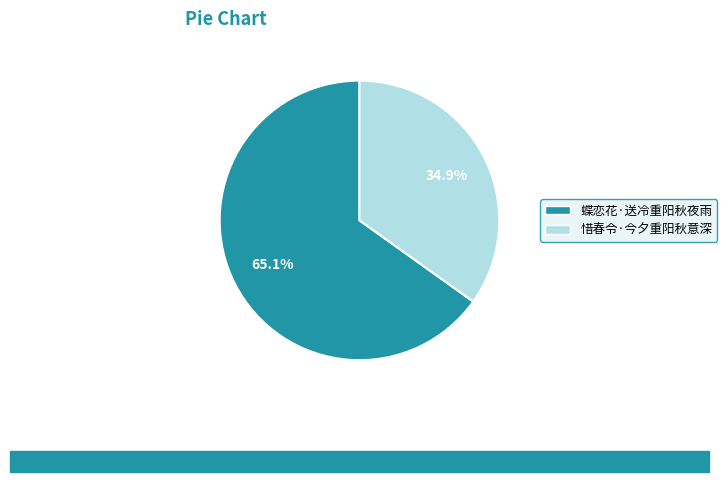

Is it true that 惜春令·今夕重阳秋意深 is 41% of the pie?

False